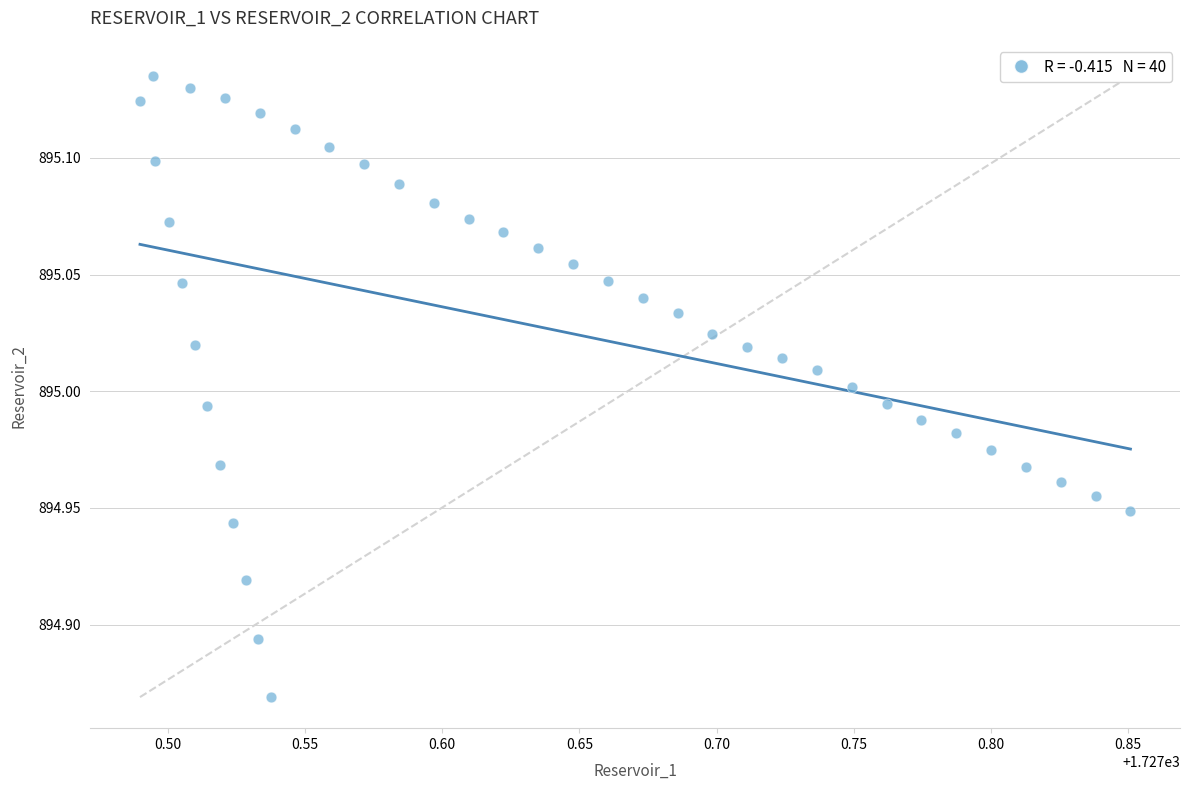

What is the range of X values (max minus min)?

0.4